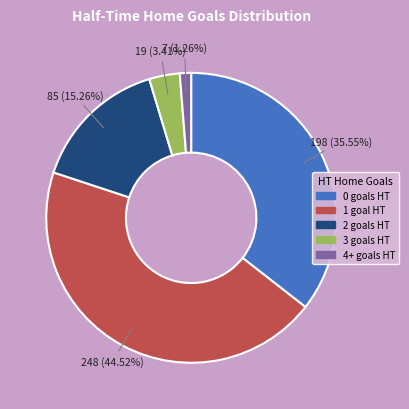

Between 2 goals HT and 3 goals HT, which is larger?

2 goals HT